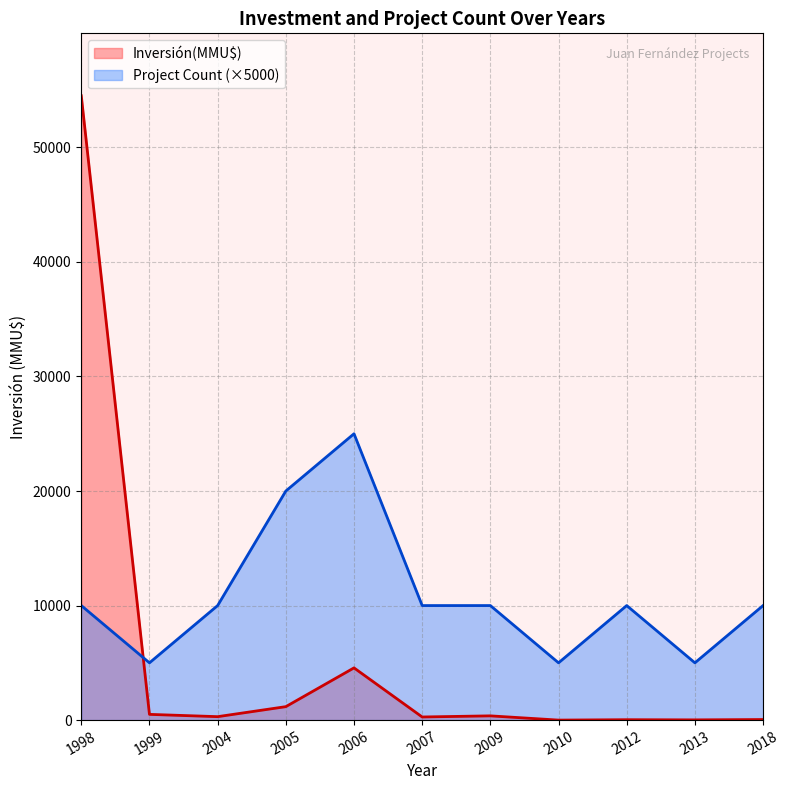

Does the chart display data point markers on the line(s)?

No